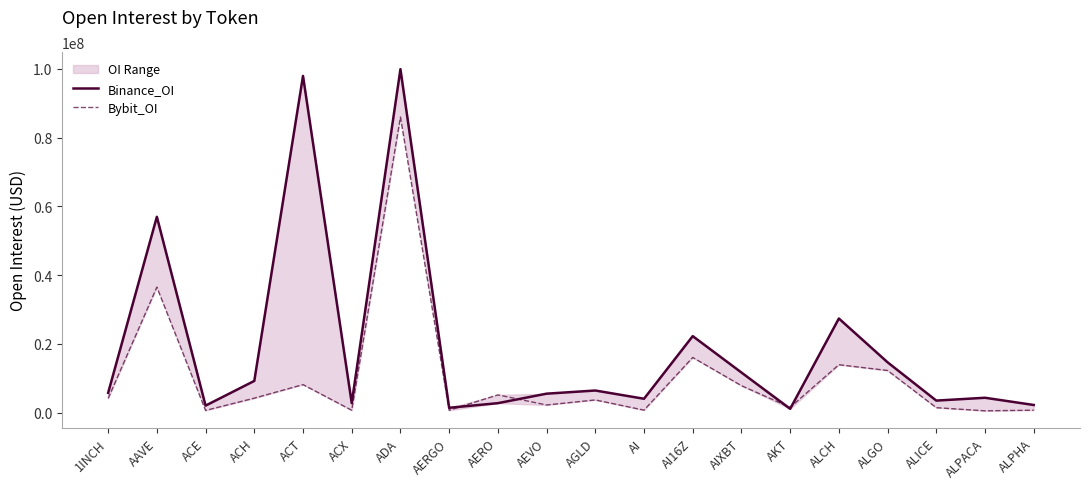

What is the sum of all Bybit_OI values?

207724178